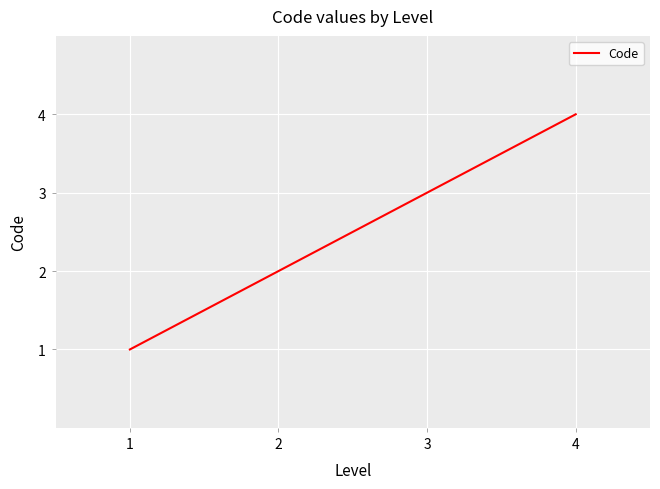

Reading left to right, transcribe all the data shown in this chart.

1	2	3	4